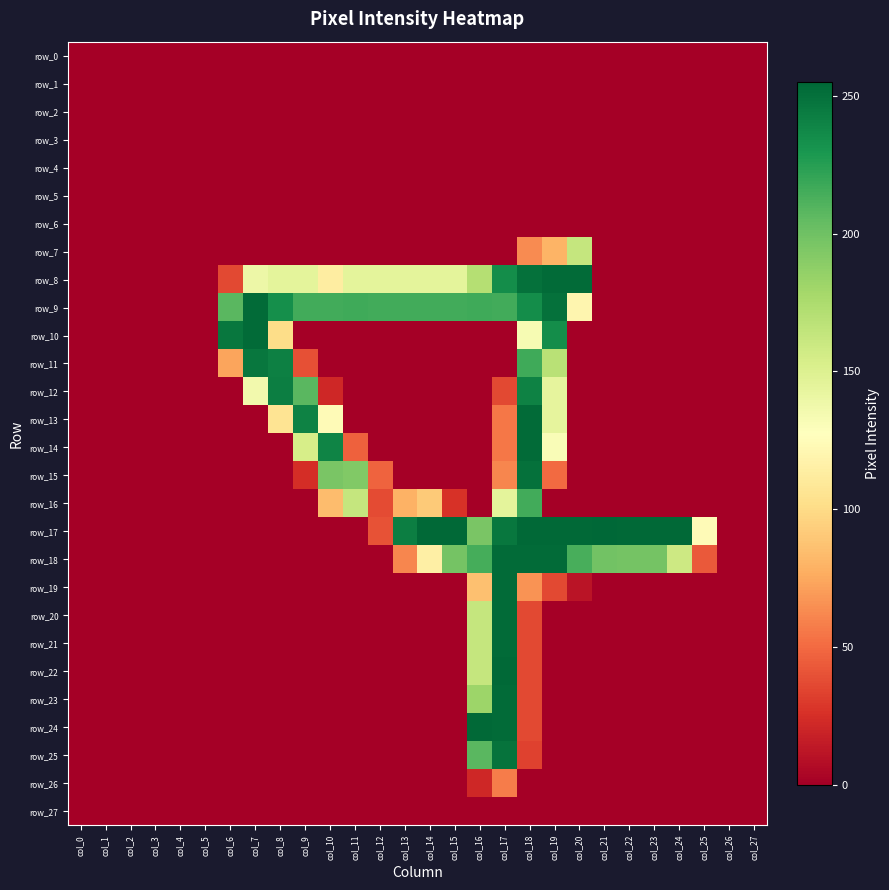

At col_7, list the series in order from smallest to largest.

row_0, row_1, row_2, row_3, row_4, row_5, row_6, row_7, row_13, row_14, row_15, row_16, row_17, row_18, row_19, row_20, row_21, row_22, row_23, row_24, row_25, row_26, row_27, row_12, row_8, row_11, row_9, row_10